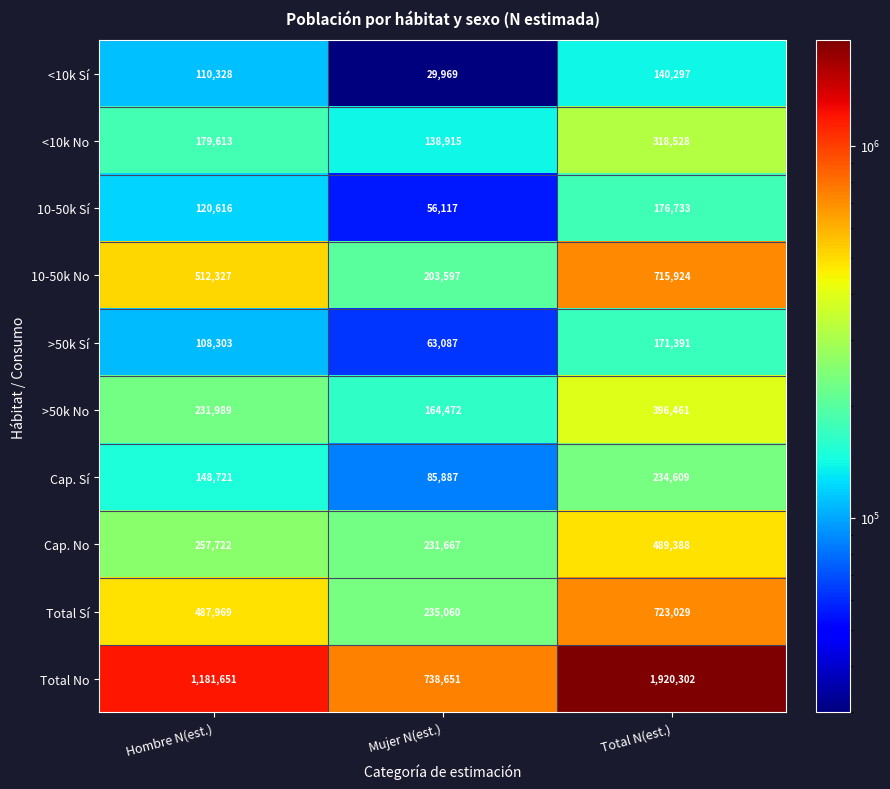

The value of Total Sí at Hombre N(est.) is 677243. True or false?

False